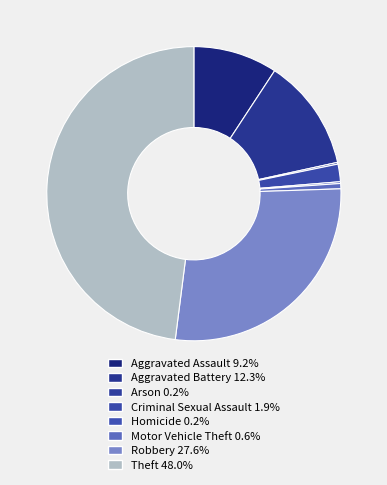

Is there any slice that represents more than half of the pie?

No